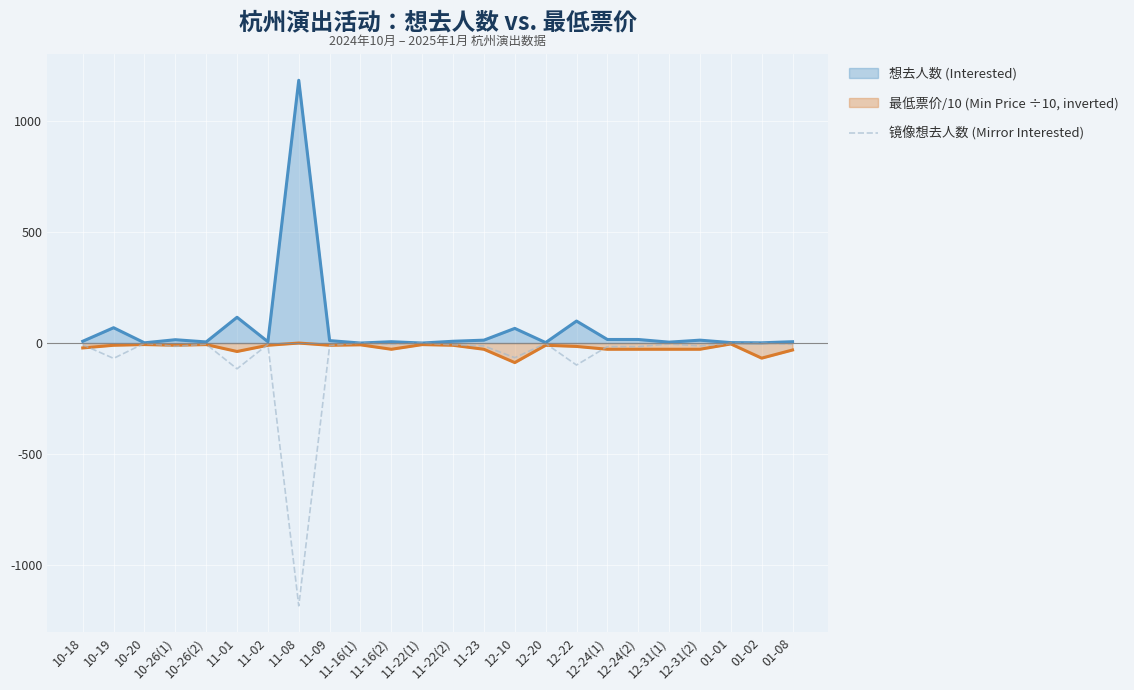

True or false: the data has more than 1 interior local peaks.

True